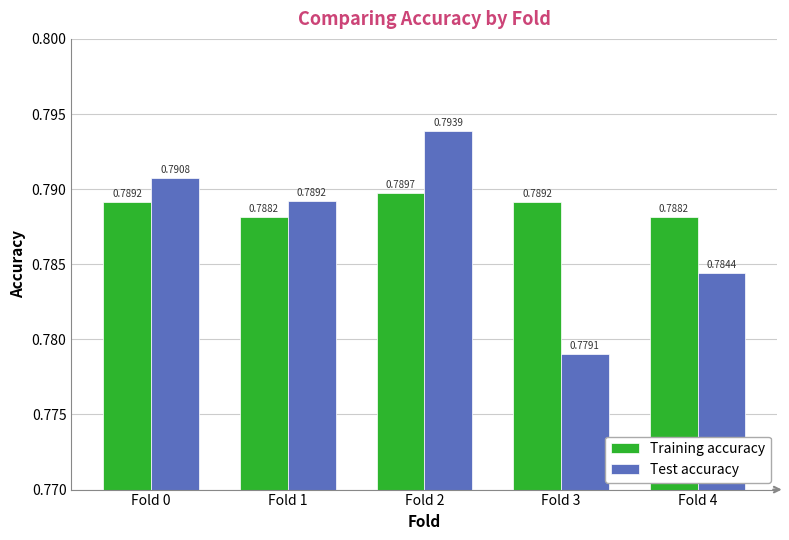

Is it true that Test accuracy equals 0.4 at Fold 1?

False